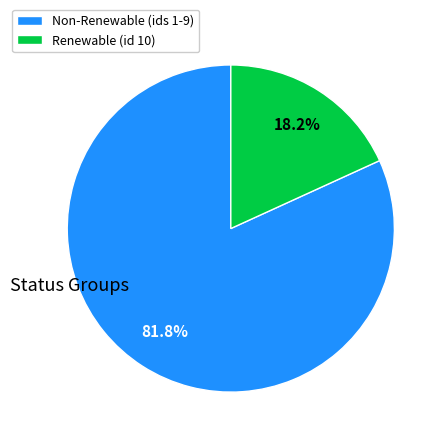

What percentage do Renewable (id 10) and Non-Renewable (ids 1-9) together represent?

100.0%